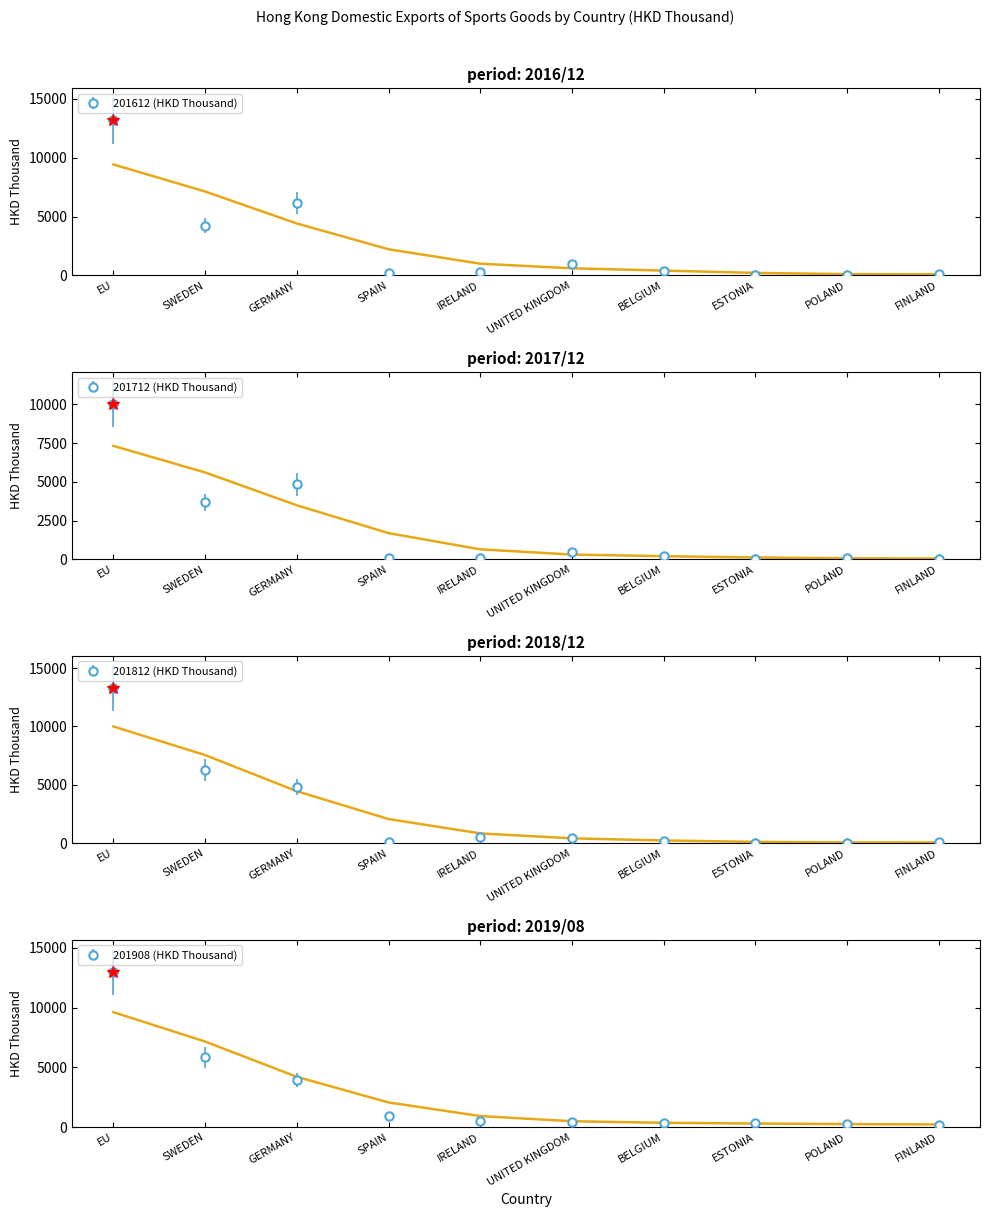

What is the difference between the maximum and minimum values in the 201812 (HKD Thousand) series?

13281.4